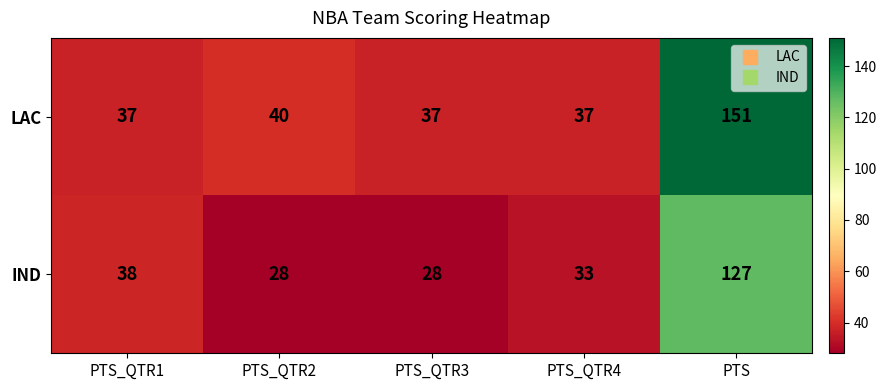

What is the total value across all series at PTS_QTR1?

75